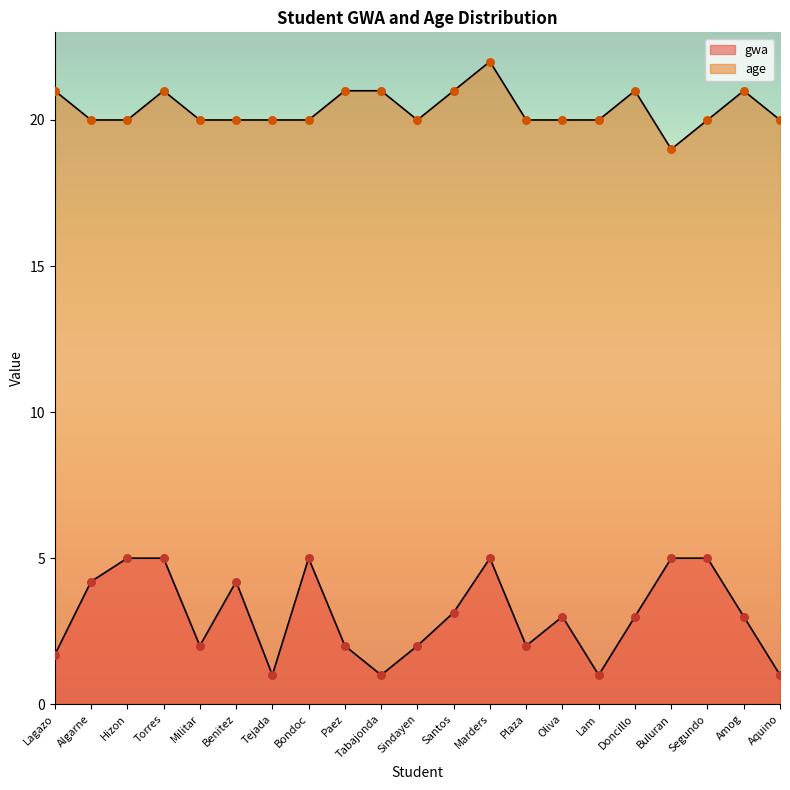

What is the total value across all series at Buluran?

24.0